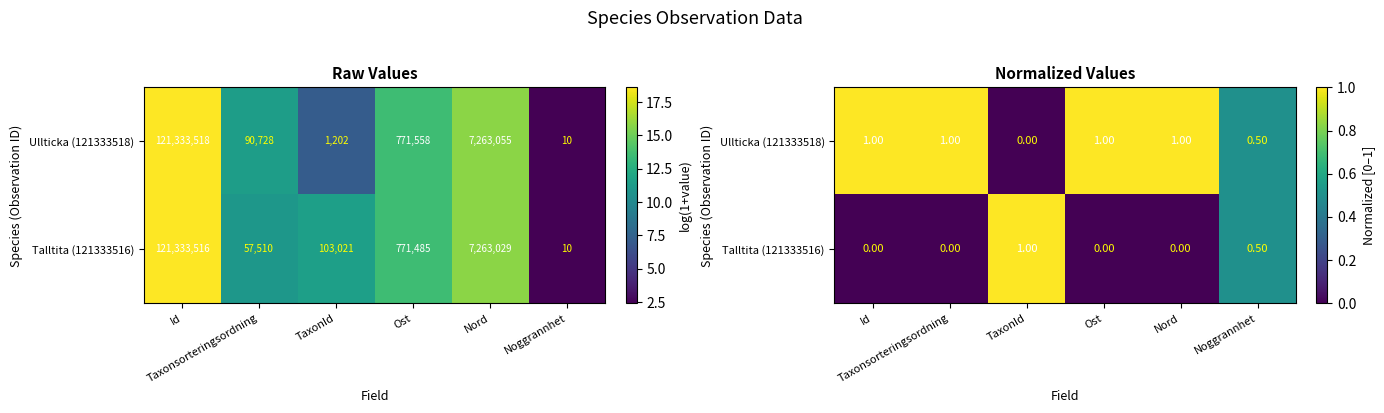

At which label does Ullticka (121333518) reach its peak?

Id